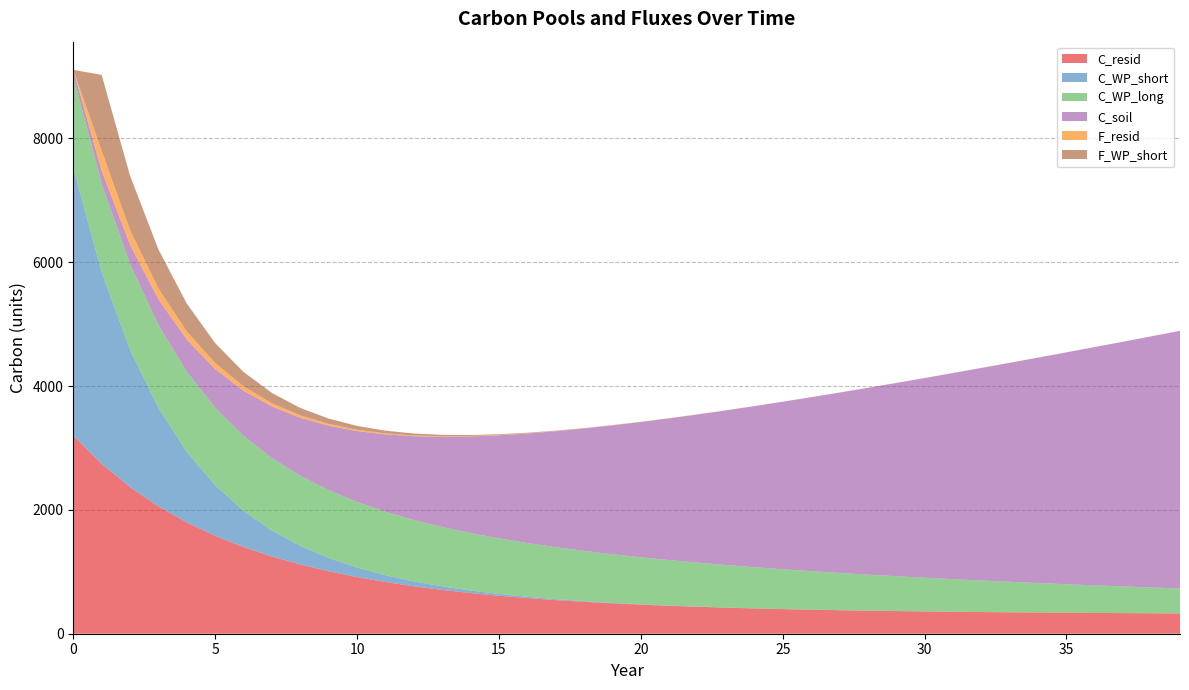

Reading left to right, transcribe all the data shown in this chart.

C_resid: 3200.7	2743.2	2367.1	2056.0	1797.4	1581.3	1400.0	1247.2	1117.8	1008.1	914.5	834.7	766.3	707.6	657.1	613.5	575.9	543.4	515.2	490.8	469.5	451.0	434.9	420.8	408.4	397.6	388.0	379.7	372.3	365.7	359.9	354.7	350.0	345.9	342.1	338.7	335.7	332.9	330.3	327.9
C_WP_short: 4321.4	3096.4	2218.7	1589.7	1139.1	816.2	584.8	419.1	300.3	215.1	154.2	110.5	79.1	56.7	40.6	29.1	20.9	14.9	10.7	7.7	5.5	3.9	2.8	2.0	1.4	1.0	0.7	0.5	0.4	0.3	0.2	0.1	0.1	0.1	0.1	0.0	0.0	0.0	0.0	0.0
C_WP_long: 1479.3	1430.8	1383.9	1338.6	1294.7	1252.2	1211.2	1171.5	1133.1	1095.9	1060.0	1025.2	991.6	959.1	927.7	897.3	867.8	839.4	811.9	785.3	759.5	734.6	710.5	687.2	664.7	642.9	621.8	601.5	581.7	562.7	544.2	526.4	509.1	492.4	476.3	460.7	445.6	431.0	416.8	403.2
C_soil: 104.0	208.0	312.0	416.0	520.0	624.0	728.0	832.0	936.0	1040.0	1144.0	1248.0	1352.0	1456.0	1560.0	1664.0	1768.0	1872.0	1976.0	2080.0	2184.0	2288.0	2392.0	2496.0	2600.0	2704.0	2808.0	2912.0	3016.0	3120.0	3224.0	3328.0	3432.0	3536.0	3640.0	3744.0	3848.0	3952.0	4056.0	4160.0
F_resid: 0.0	321.4	237.7	175.9	130.2	96.5	71.6	53.2	39.6	29.5	22.1	16.6	12.6	9.6	7.4	5.8	4.6	3.7	3.0	2.5	2.1	1.9	1.7	1.5	1.4	1.3	1.3	1.2	1.2	1.2	1.1	1.1	1.1	1.1	1.1	1.1	1.1	1.1	1.1	1.1
F_WP_short: 0.0	1225.0	877.7	628.9	450.6	322.9	231.4	165.8	118.8	85.1	61.0	43.7	31.3	22.4	16.1	11.5	8.3	5.9	4.2	3.0	2.2	1.6	1.1	0.8	0.6	0.4	0.3	0.2	0.2	0.1	0.1	0.1	0.0	0.0	0.0	0.0	0.0	0.0	0.0	0.0